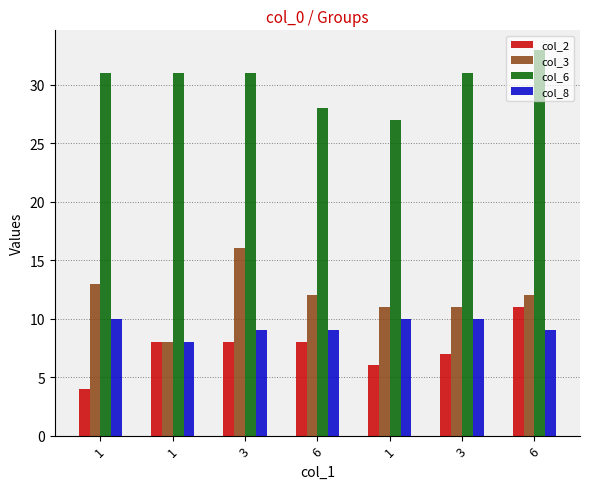

True or false: col_6 has a value of 10 at 1.

False